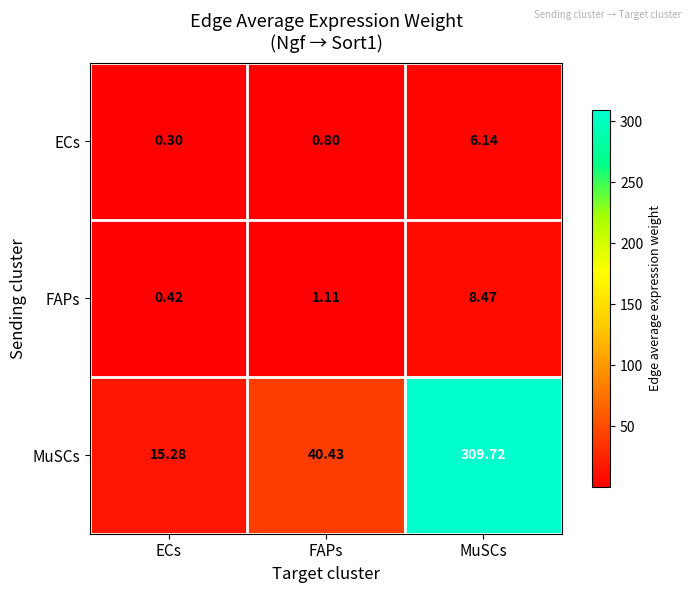

What is the difference between the highest and lowest values at FAPs?

39.6